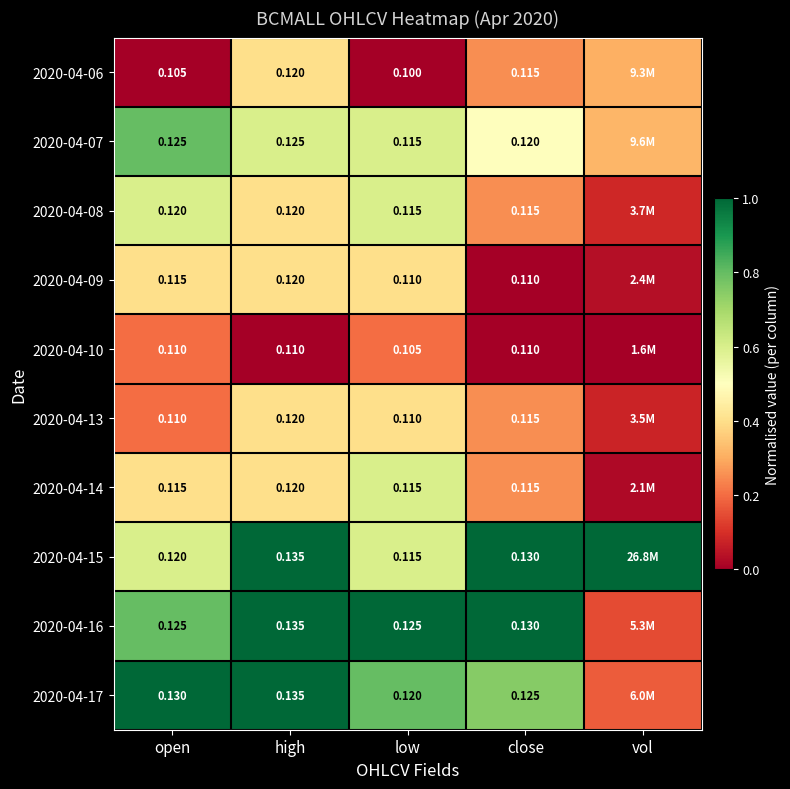

The 2020-04-14 series shows 0.6 at low. True or false?

True